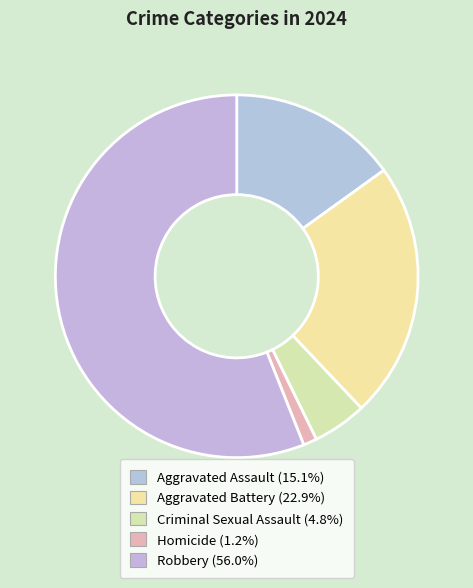

How many segments does this pie chart have?

5